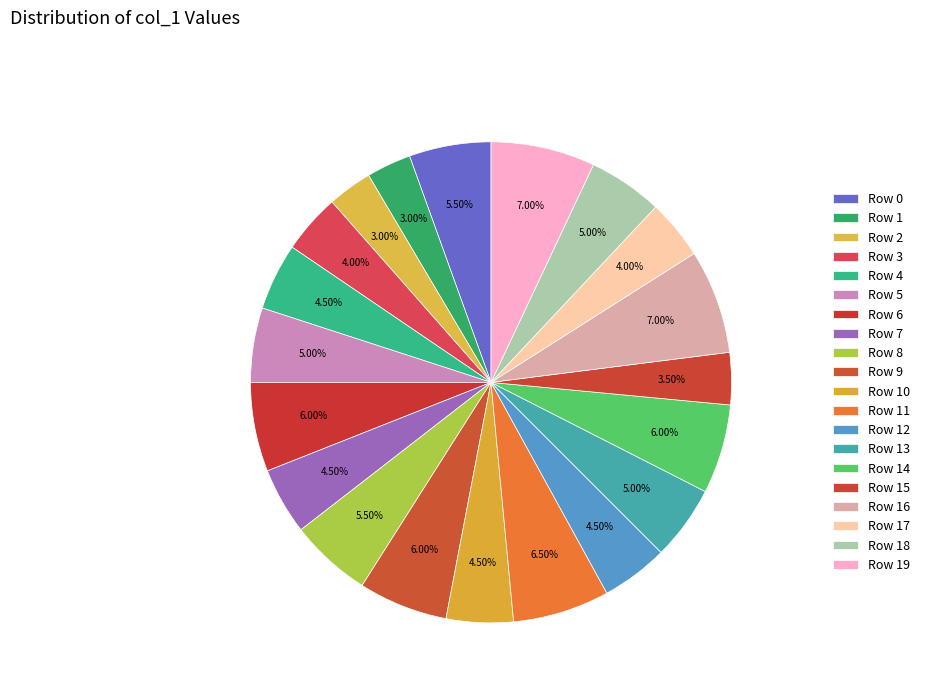

Which category has the biggest portion of the pie?

Row 16